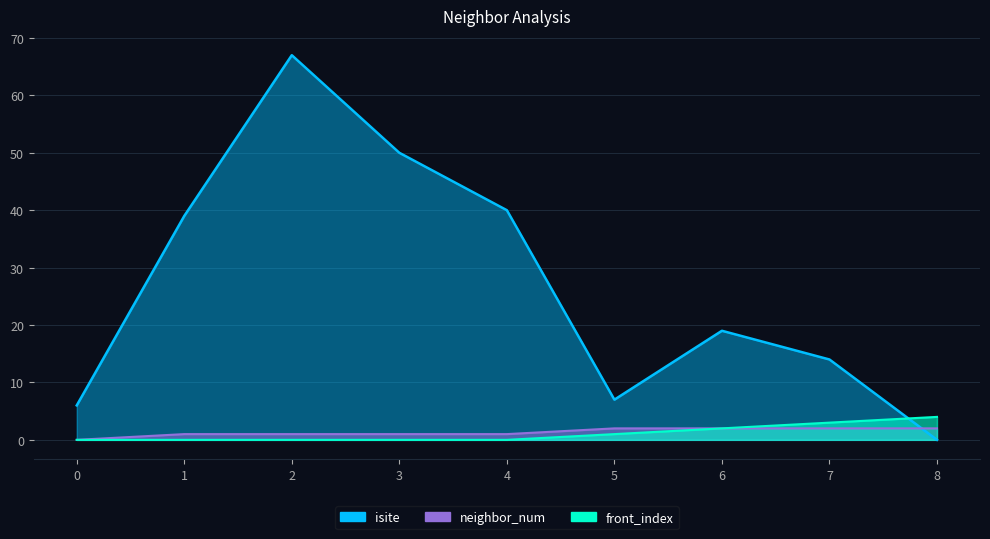

At which label does isite first exceed 19?

1